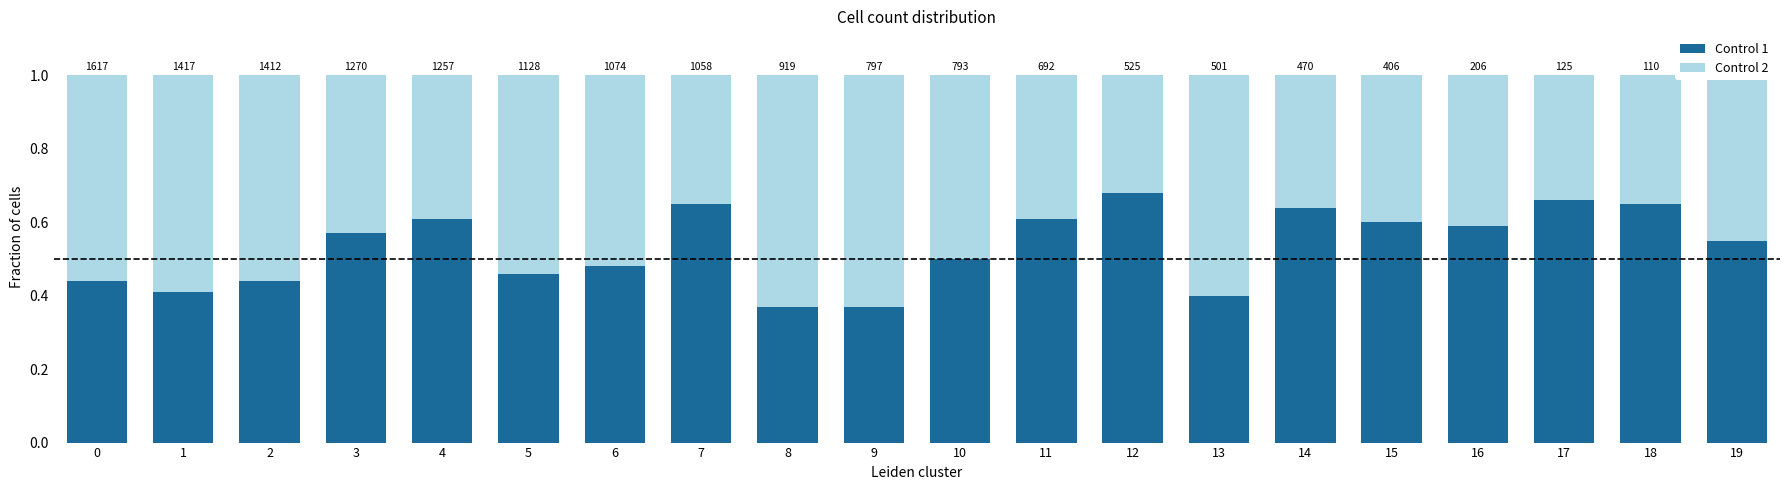

Which has a higher value, 13 or 7?

7